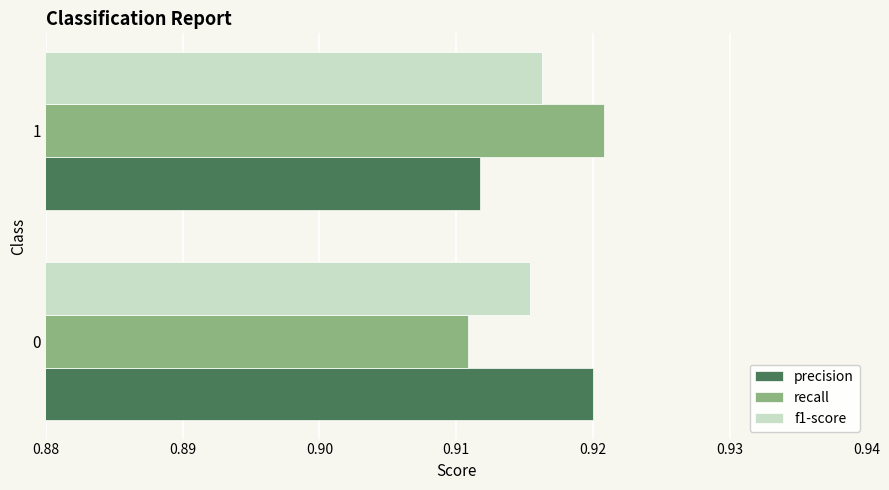

Count the precision values in the range 0 to 1.

2